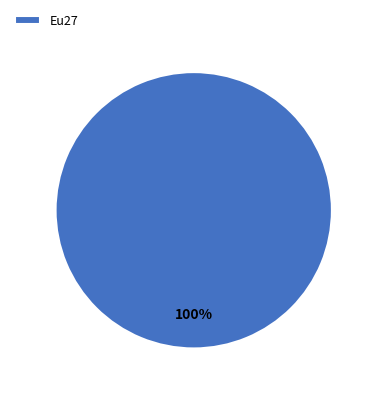

Rank the categories by value from highest to lowest.

Eu27